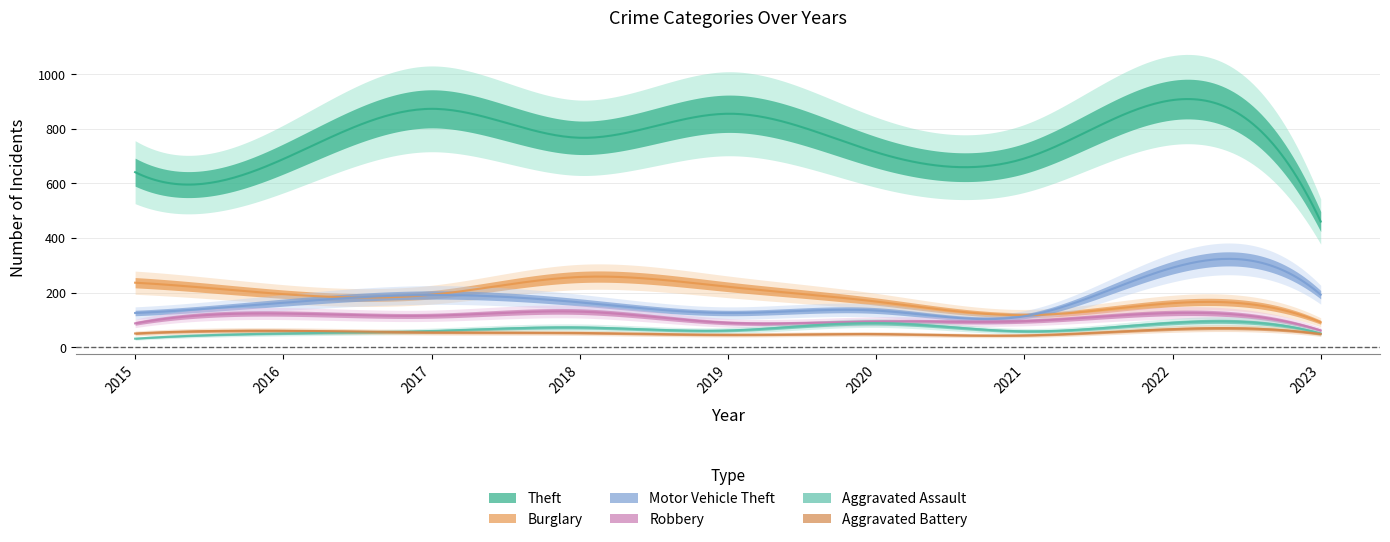

Reading left to right, extract all data points from this chart.

Theft: 2015=641	2016=689	2017=873	2018=767	2019=855	2020=714	2021=691	2022=905	2023=460
Burglary: 2015=236	2016=194	2017=192	2018=257	2019=221	2020=167	2021=117	2022=161	2023=91
Motor Vehicle Theft: 2015=125	2016=163	2017=191	2018=164	2019=125	2020=134	2021=113	2022=291	2023=192
Robbery: 2015=87	2016=123	2017=115	2018=130	2019=89	2020=94	2021=95	2022=125	2023=61
Aggravated Assault: 2015=31	2016=50	2017=59	2018=72	2019=61	2020=88	2021=58	2022=89	2023=50
Aggravated Battery: 2015=50	2016=60	2017=54	2018=52	2019=45	2020=48	2021=43	2022=66	2023=48